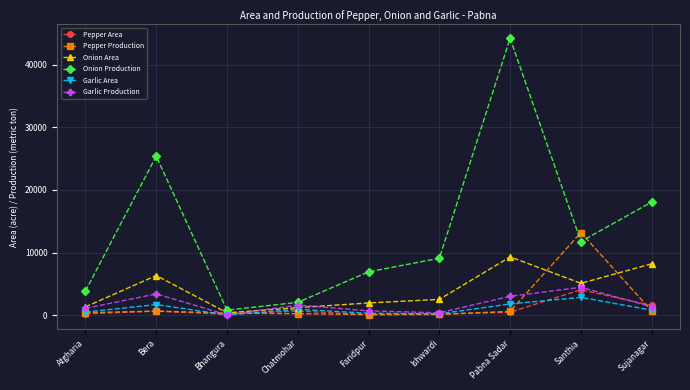

At which label does Pepper Area first exceed 467?

Bera